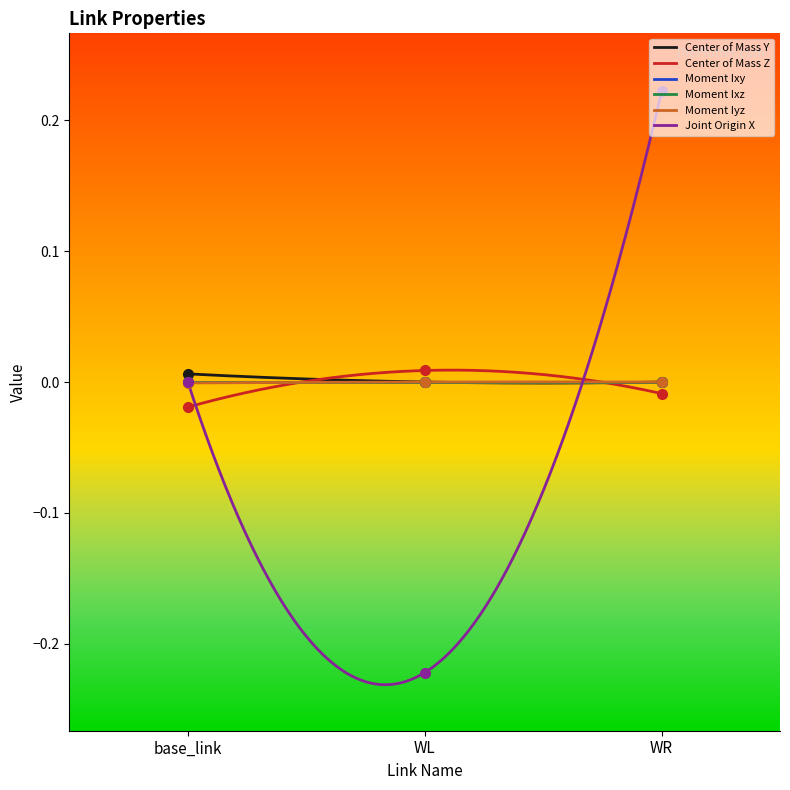

What position from the left is WL?

2